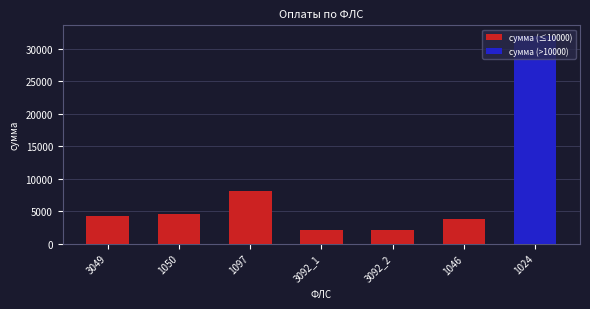

What is the approximate value at 1097?

8150.0